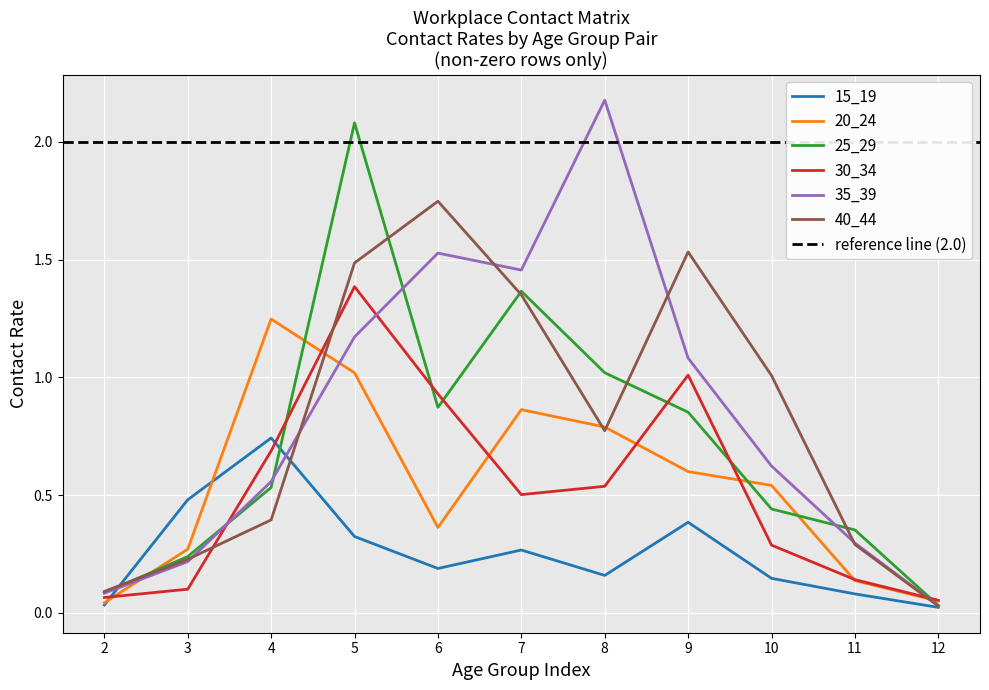

The value of 40_44 at 4 is 0.4. True or false?

True